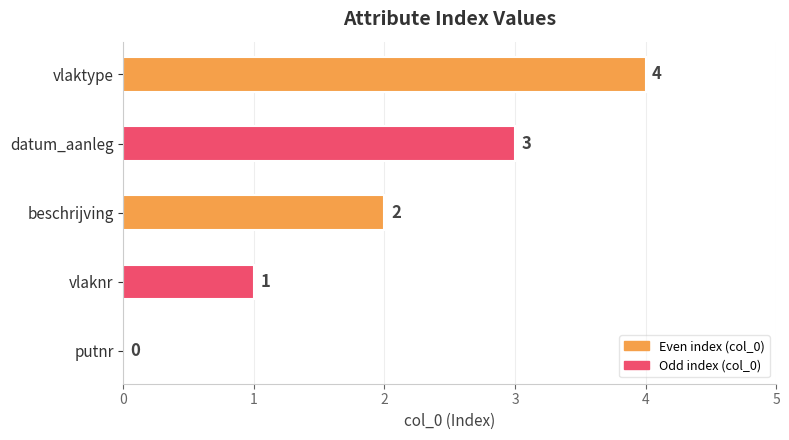

What is the ratio of the value at beschrijving to the value at vlaktype?

0.5